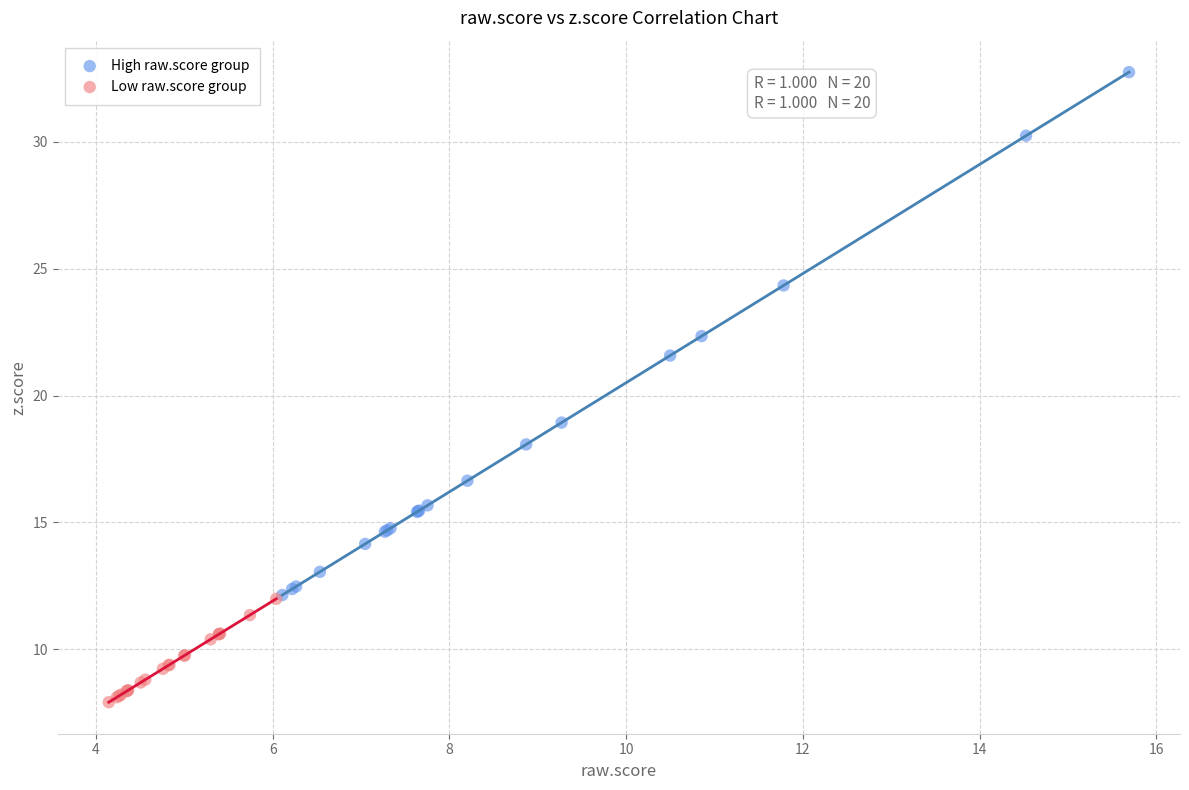

Which series contains the highest Y value?

High raw.score group